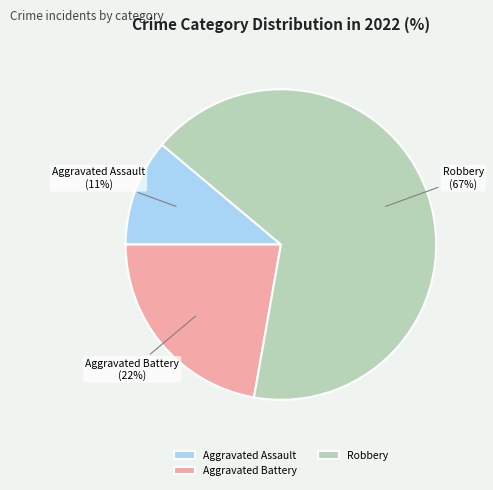

Do Aggravated Battery and Robbery together represent more than half of the pie?

Yes